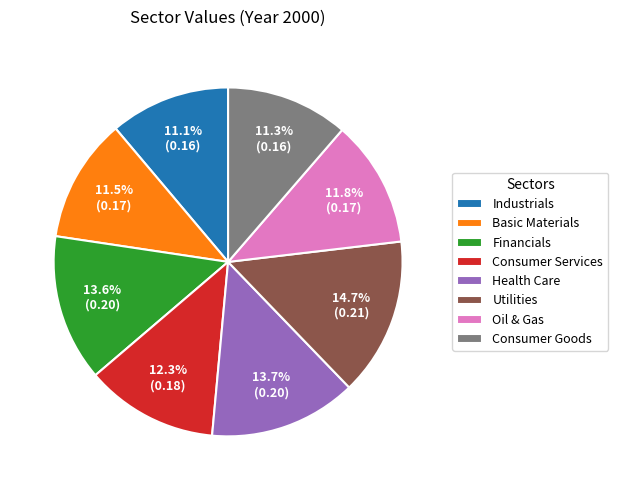

Is it true that Consumer Goods is 11% of the pie?

True